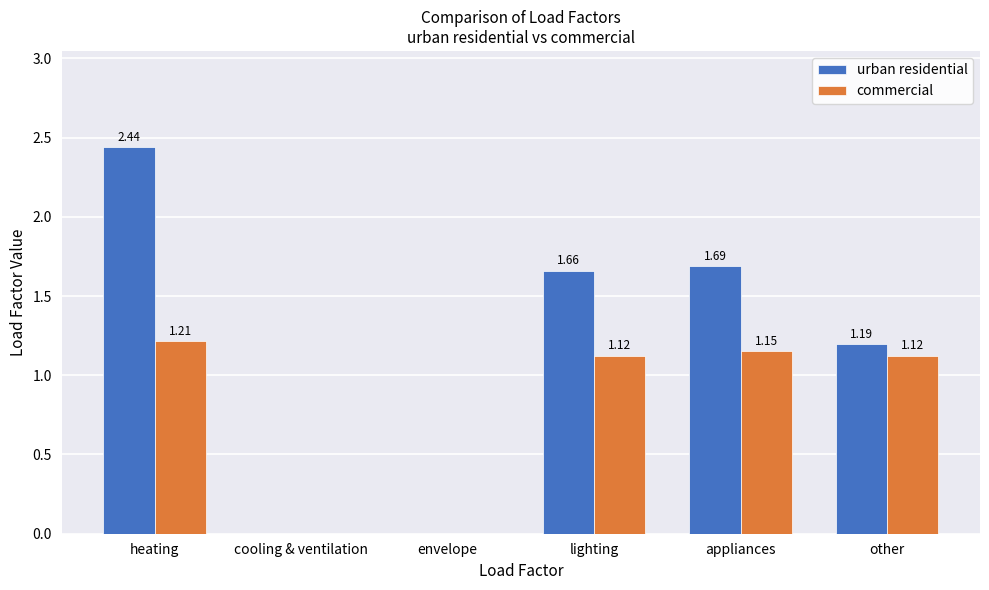

Where does the commercial series first go above 1?

heating